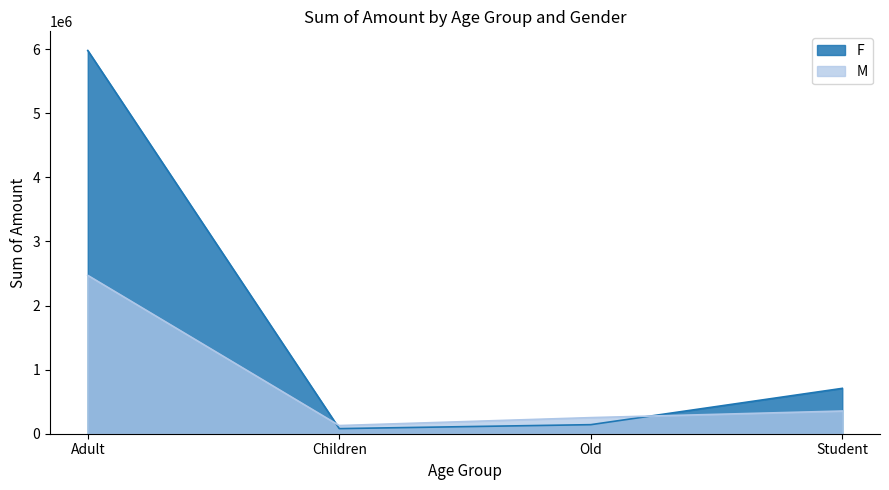

Where do F and M first cross each other?

Adult and Children